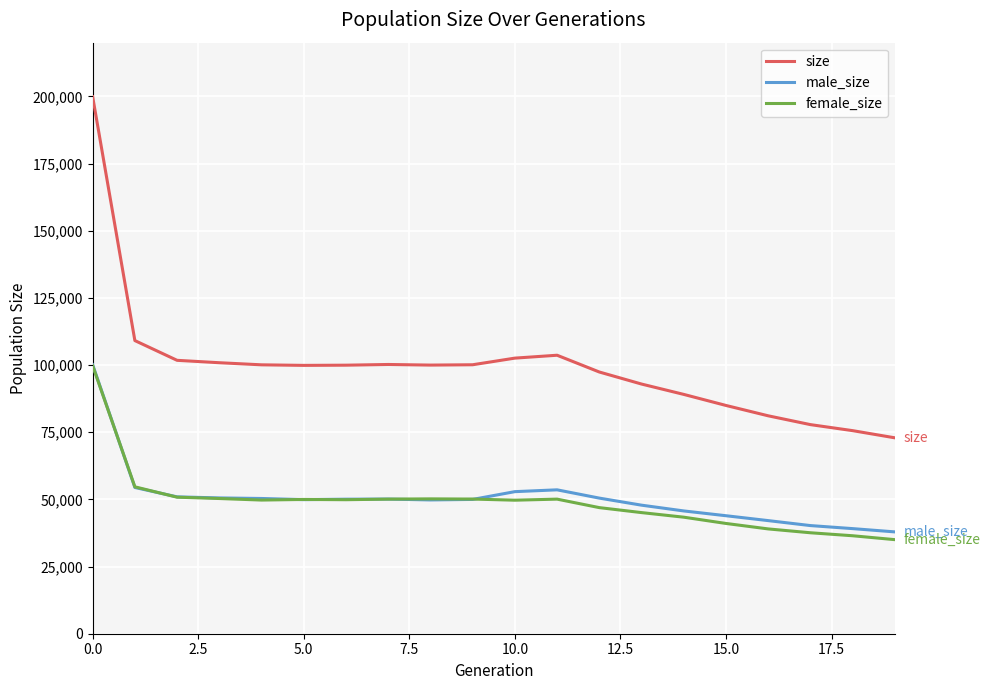

Which series has the widest spread of values?

size